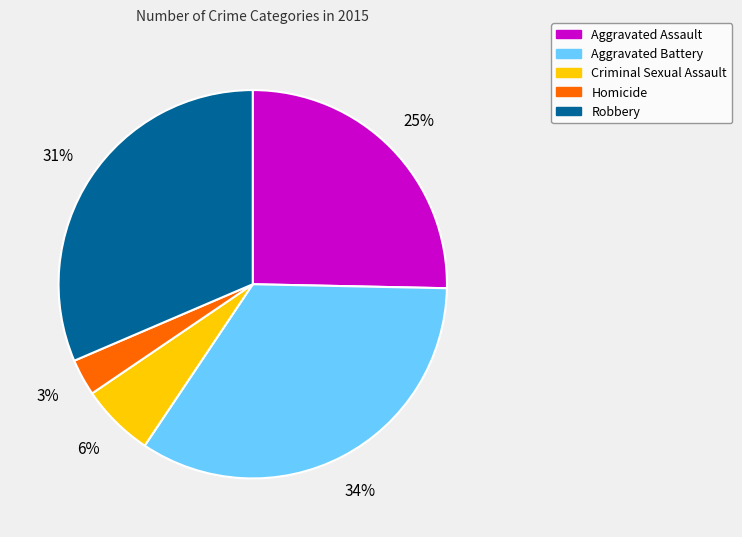

Rank the categories by value from lowest to highest.

Homicide, Criminal Sexual Assault, Aggravated Assault, Robbery, Aggravated Battery